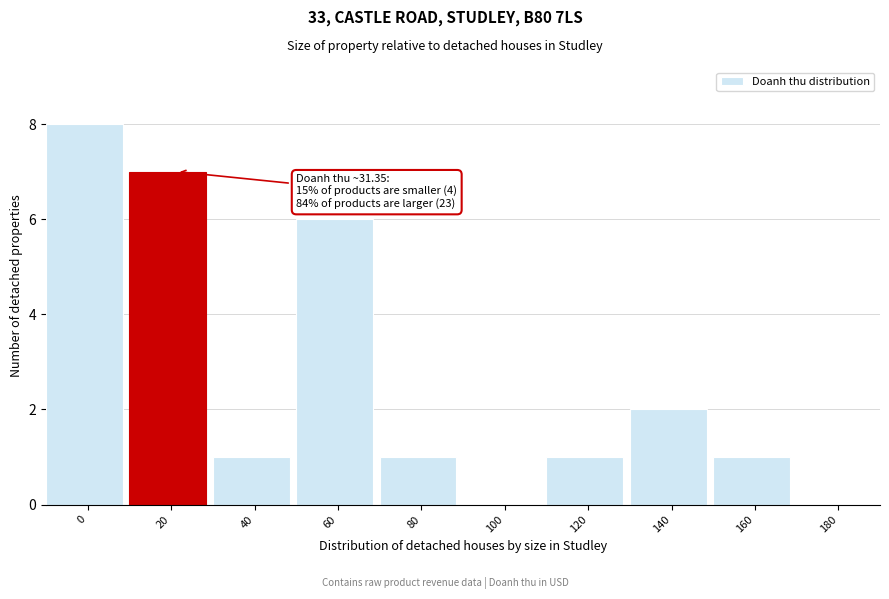

Reading right to left, list all the values displayed in this chart.

180=0	160=1	140=2	120=1	100=0	80=1	60=6	40=1	20=7	0=8